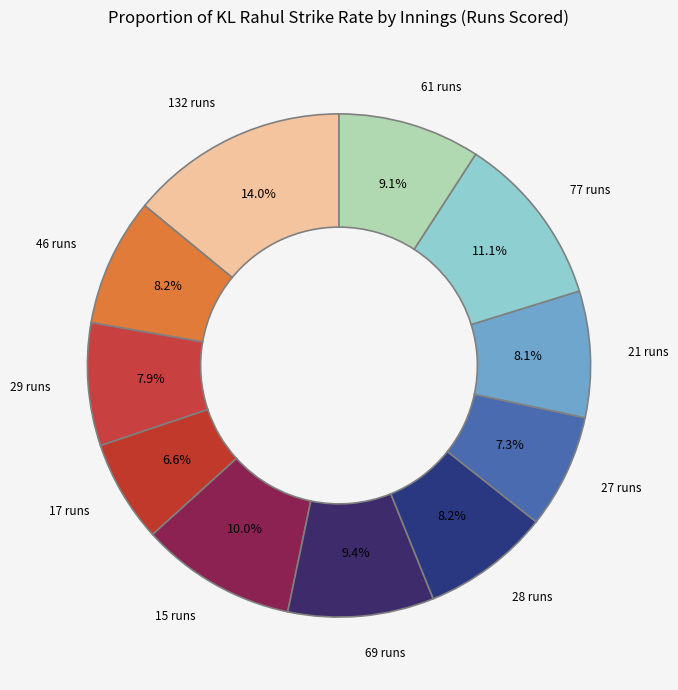

The 17 runs slice represents 21% of the pie. True or false?

False